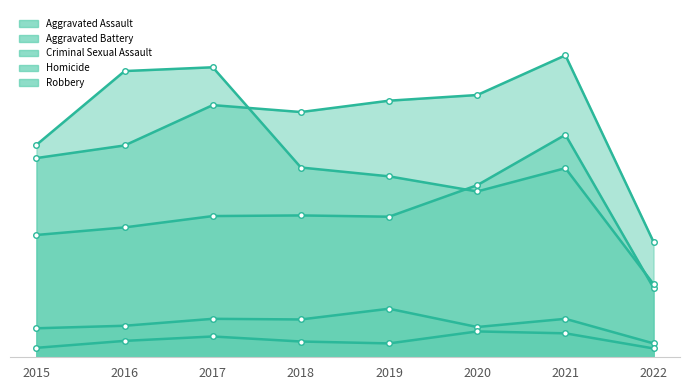

What is the difference between the Criminal Sexual Assault values at 2021 and 2015?

15